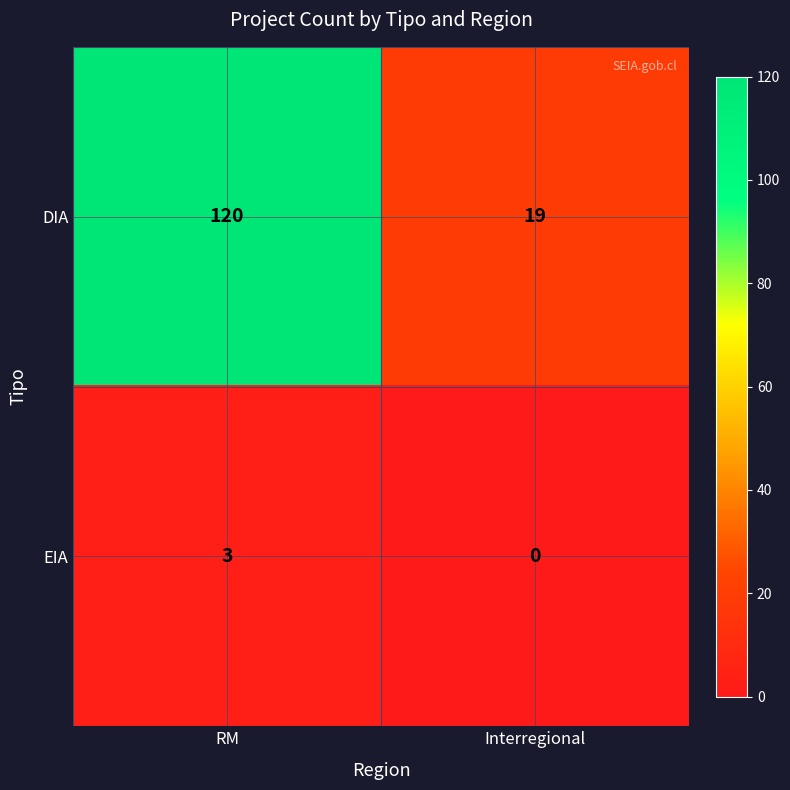

Reading right to left, extract all data points from this chart.

DIA: Interregional=19	RM=120
EIA: Interregional=0	RM=3